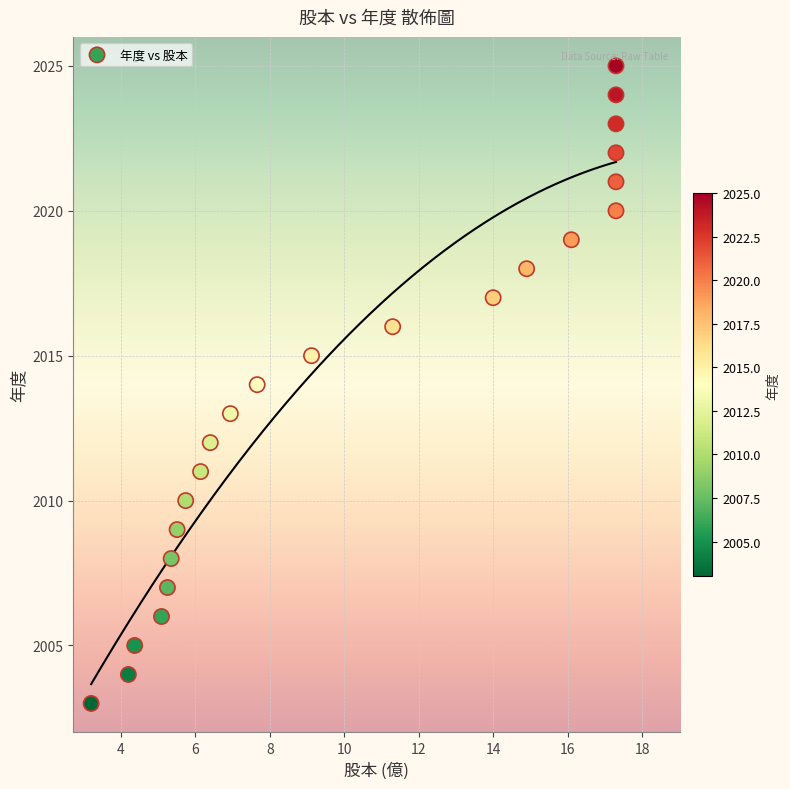

What is the range of Y values (max minus min)?

22